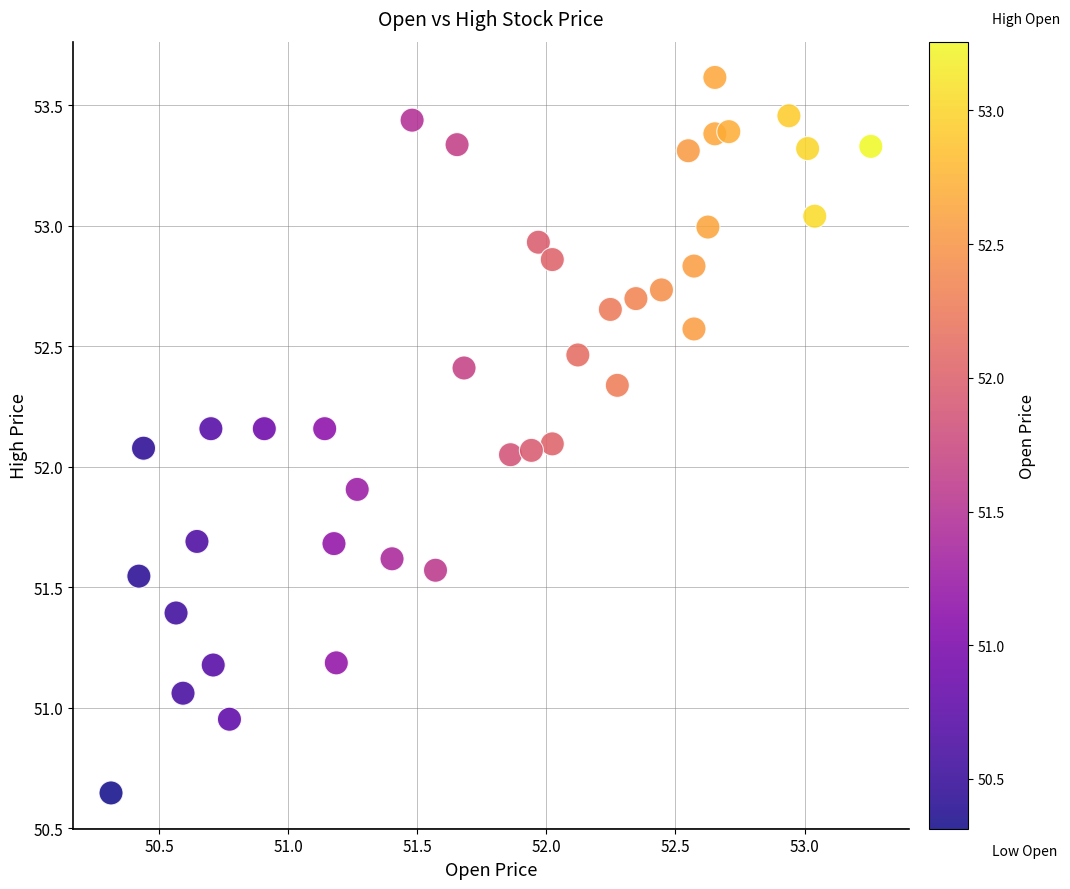

What is the range of X values (max minus min)?

2.9